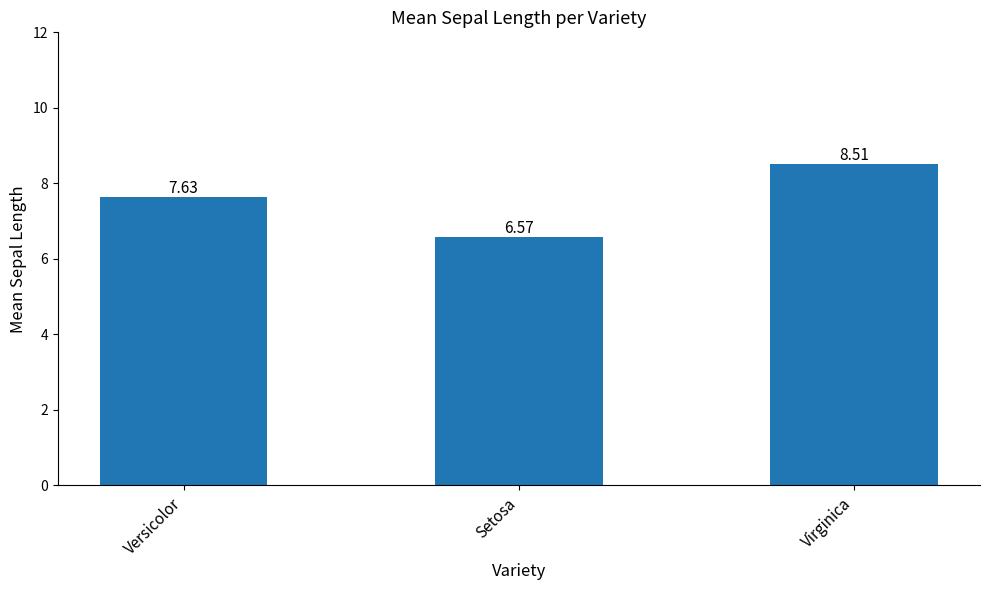

What is the change in value from Setosa to Virginica?

+1.9